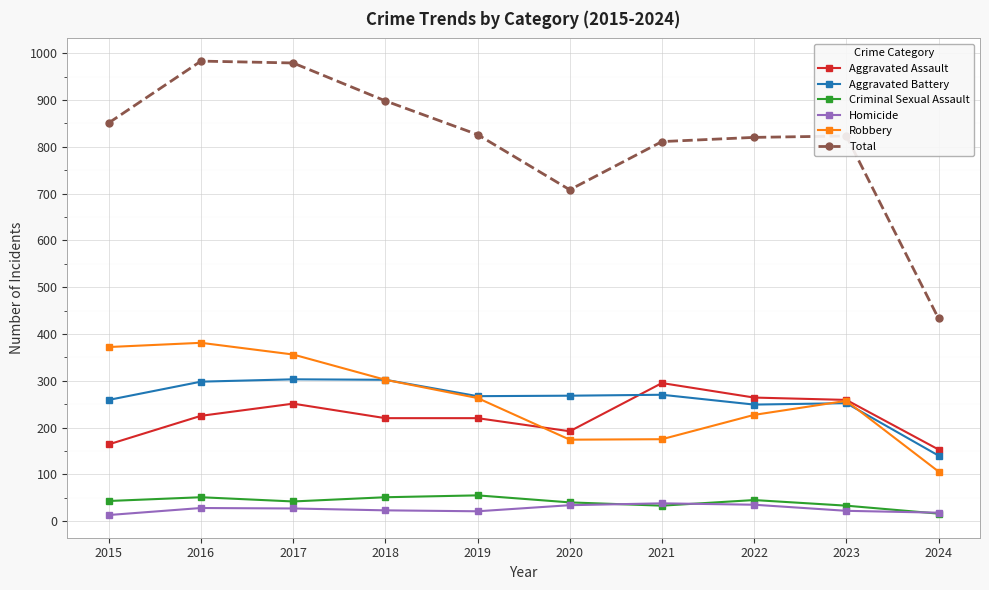

Is it true that Aggravated Battery equals 268 at 2020?

True